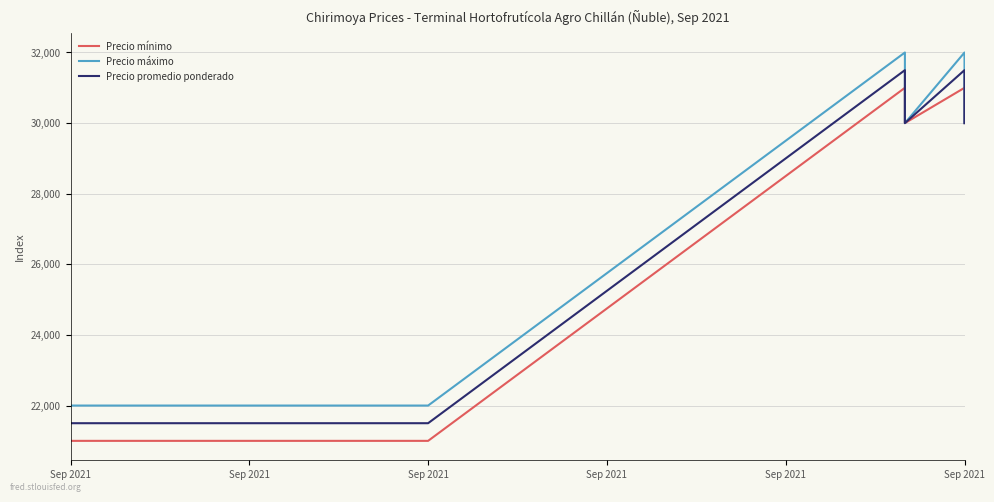

True or false: Precio máximo has a value of 41863 at Sep 2021.

False